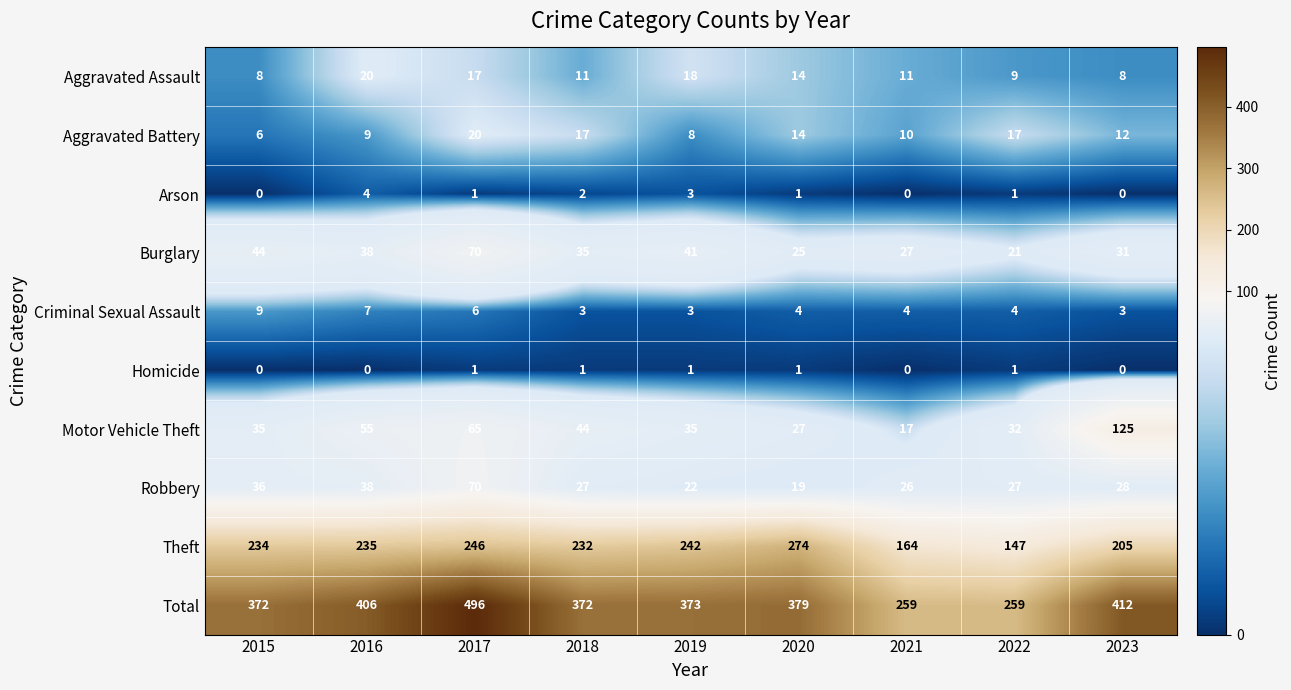

What is the total value across all series at 2018?

744